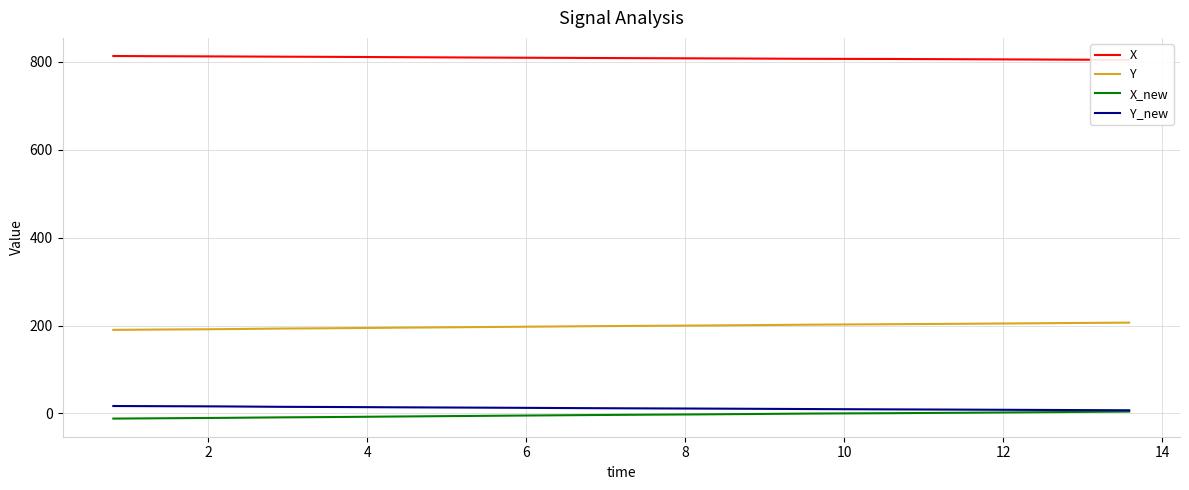

At how many categories does at least one series exceed 78?

40